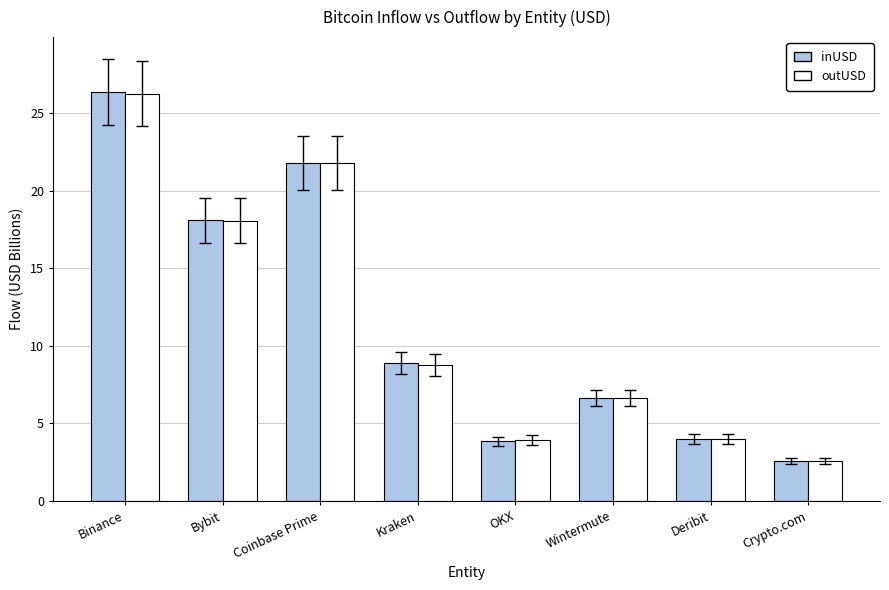

Is it true that inUSD equals 4.6 at Wintermute?

False